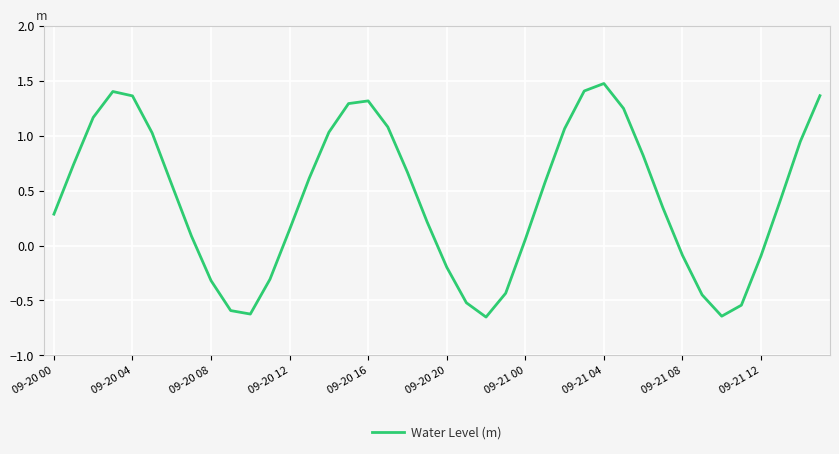

What is the greatest value displayed?

1.5